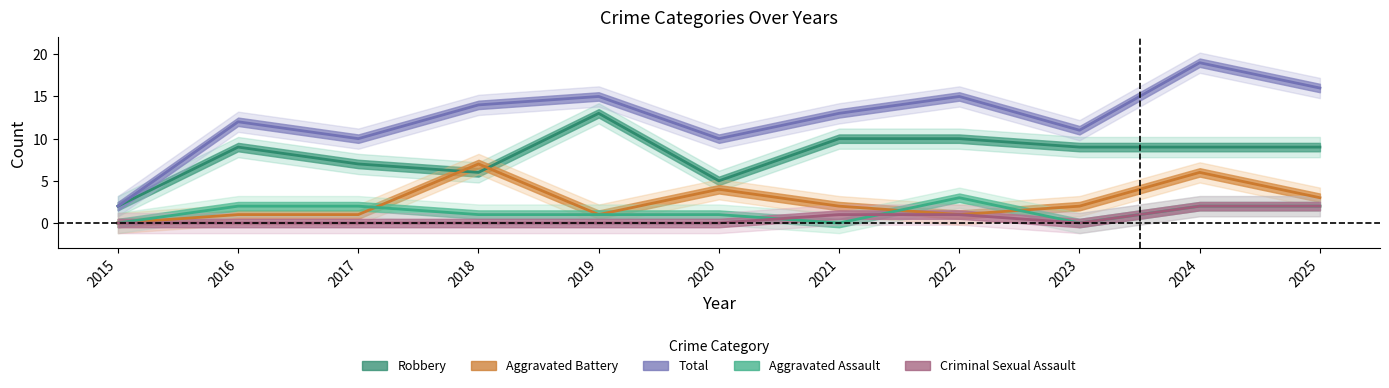

True or false: Aggravated Battery and Total intersect in this chart.

False